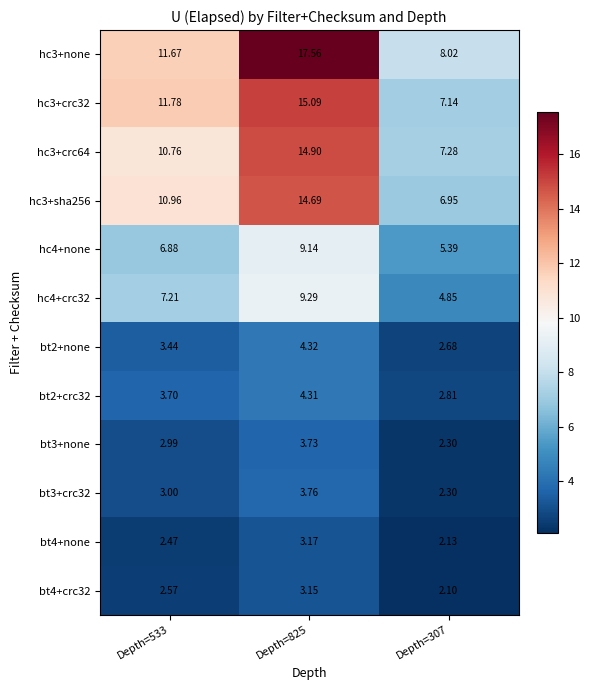

At Depth=825, list the series in order from smallest to largest.

bt4+crc32, bt4+none, bt3+none, bt3+crc32, bt2+crc32, bt2+none, hc4+none, hc4+crc32, hc3+sha256, hc3+crc64, hc3+crc32, hc3+none